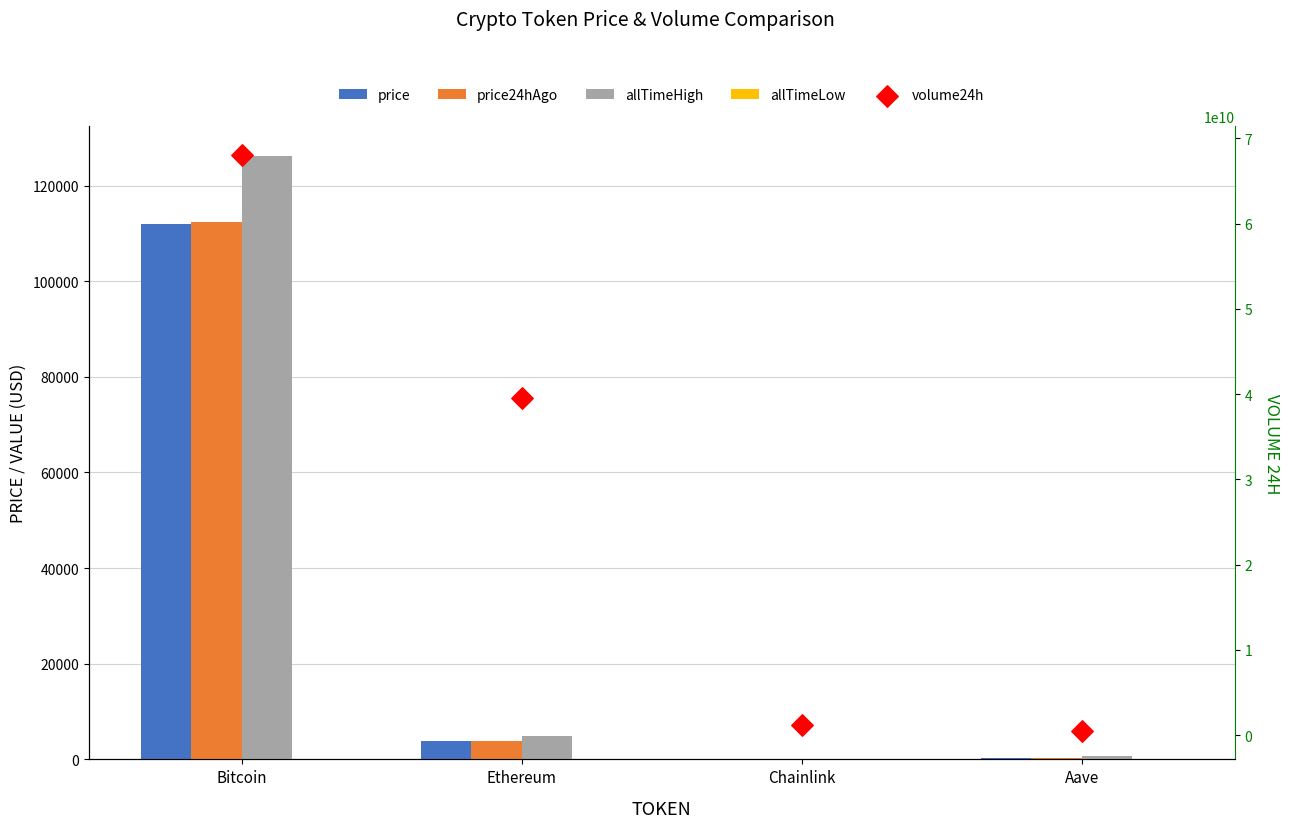

Which series contains the highest Y value?

volume24h